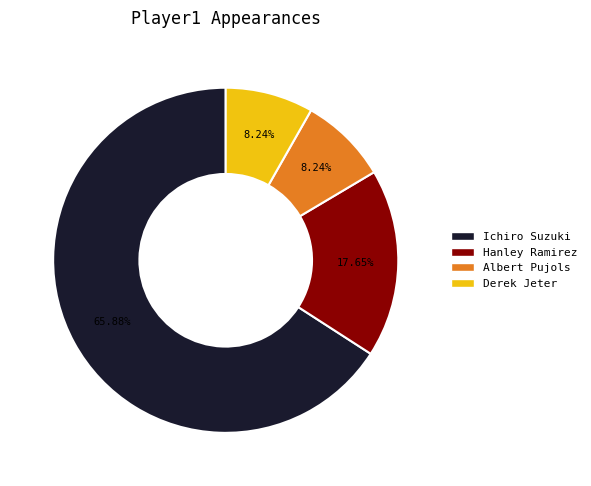

Is Derek Jeter the majority of the pie?

No